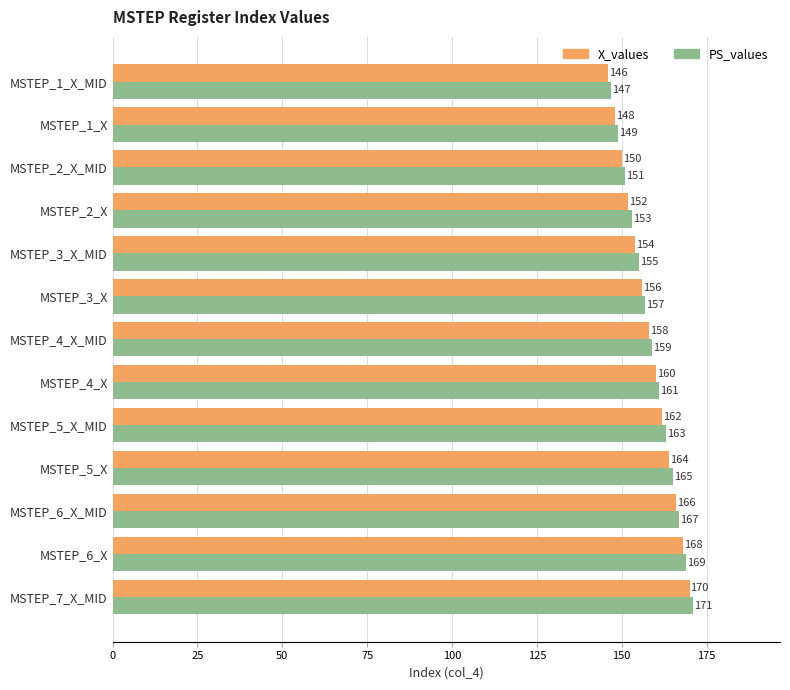

What is the total value across all series at MSTEP_2_X_MID?

301